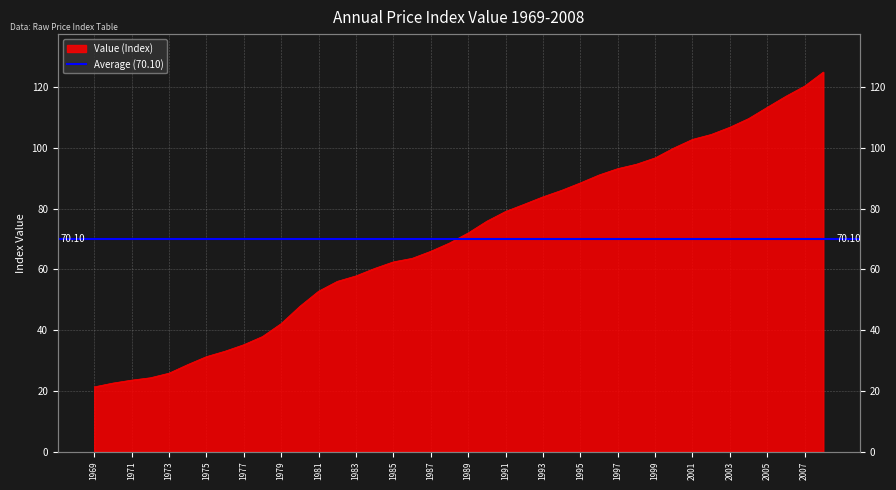

Reading left to right, extract all data points from this chart.

1969=21.3	1970=22.6	1971=23.5	1972=24.3	1973=25.8	1974=28.6	1975=31.3	1976=33.1	1977=35.2	1978=37.9	1979=42.2	1980=47.9	1981=52.8	1982=56.1	1983=57.9	1984=60.3	1985=62.5	1986=63.6	1987=66.0	1988=68.7	1989=72.0	1990=75.9	1991=79.1	1992=81.5	1993=83.9	1994=86.1	1995=88.5	1996=91.1	1997=93.2	1998=94.7	1999=96.7	2000=100.0	2001=102.8	2002=104.5	2003=106.9	2004=109.7	2005=113.4	2006=117.1	2007=120.4	2008=125.0